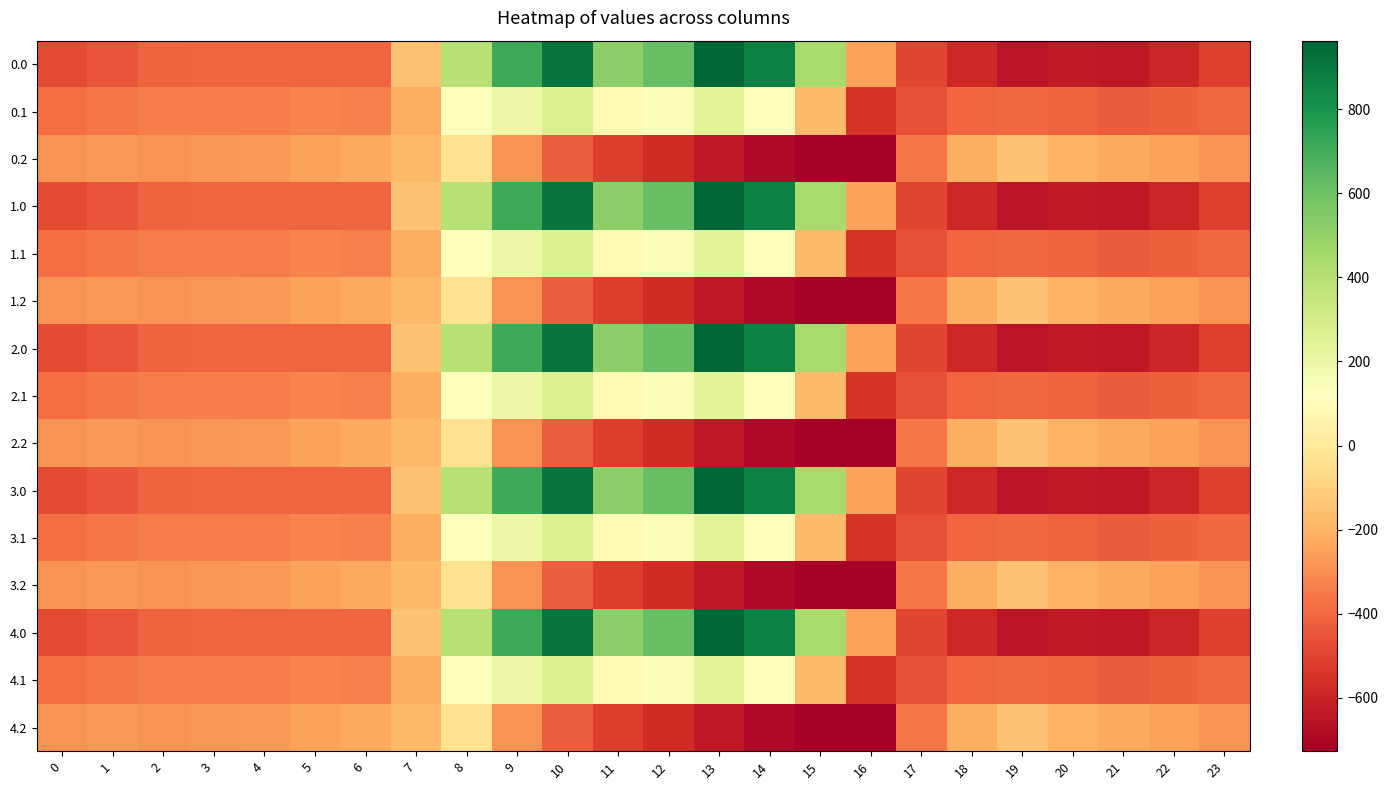

Rank the series by their maximum value, from lowest to highest.

0.2, 1.2, 2.2, 3.2, 4.2, 0.1, 1.1, 2.1, 3.1, 4.1, 0.0, 1.0, 2.0, 3.0, 4.0